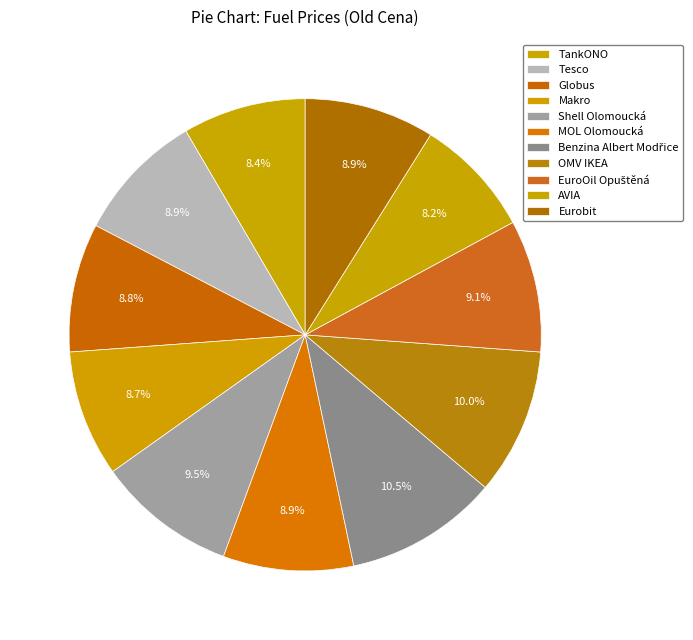

Count the number of slices in the pie.

11